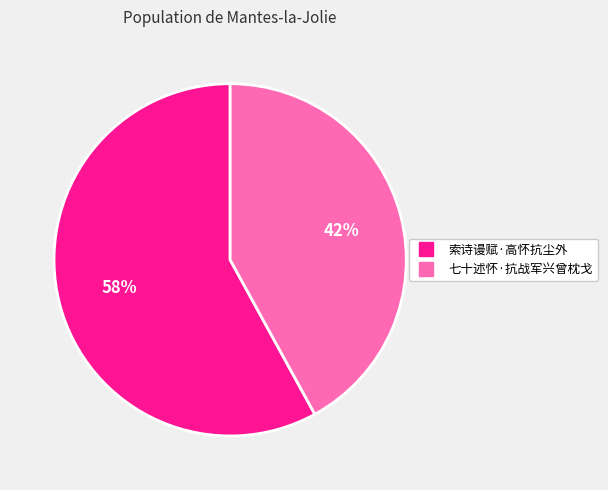

What percentage is the 索诗谩赋·高怀抗尘外 slice, to the nearest percent?

58%